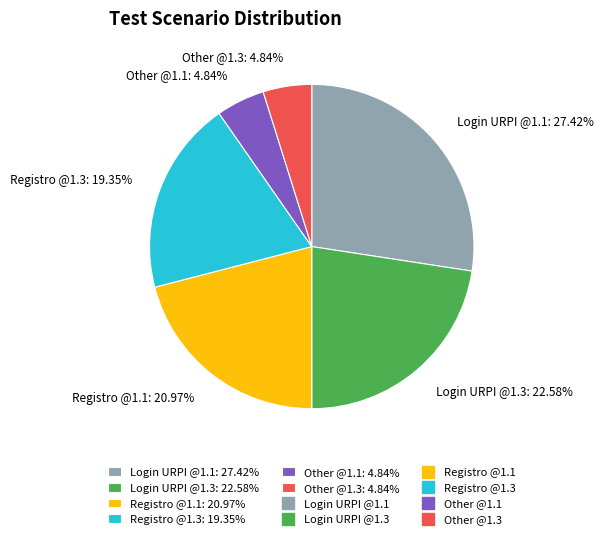

What is the largest slice in the pie chart?

Login URPI @1.1: 27.42%